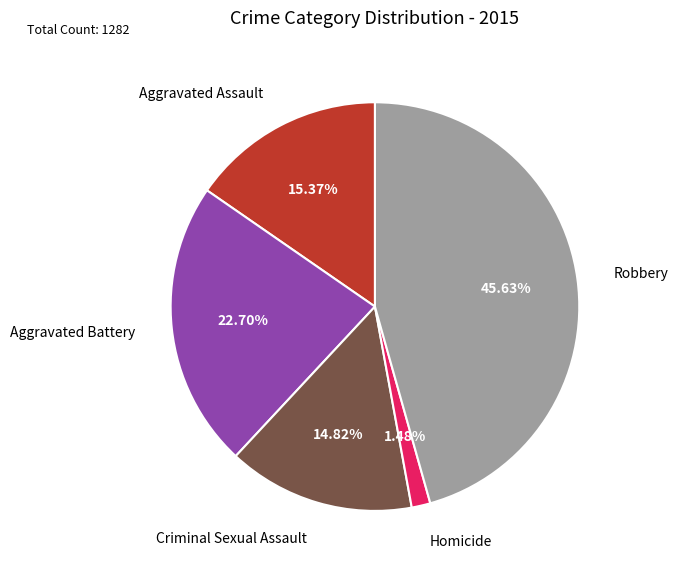

To the nearest percent, what is the combined percentage of Criminal Sexual Assault and Aggravated Assault?

30%